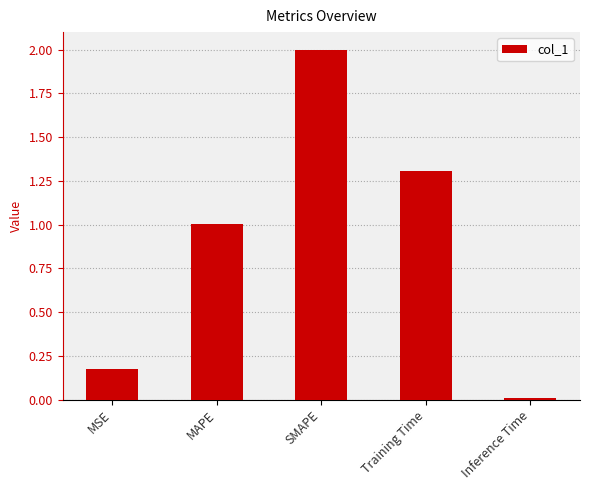

True or false: the data shows 1.7 at MAPE.

False